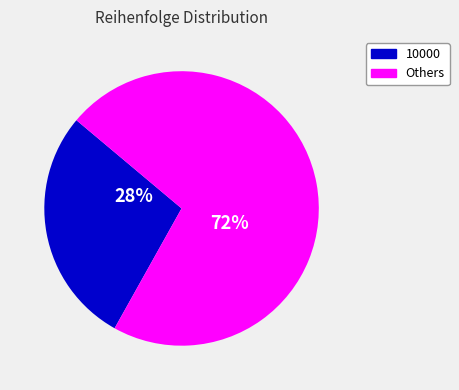

Is there any slice that represents more than half of the pie?

Yes